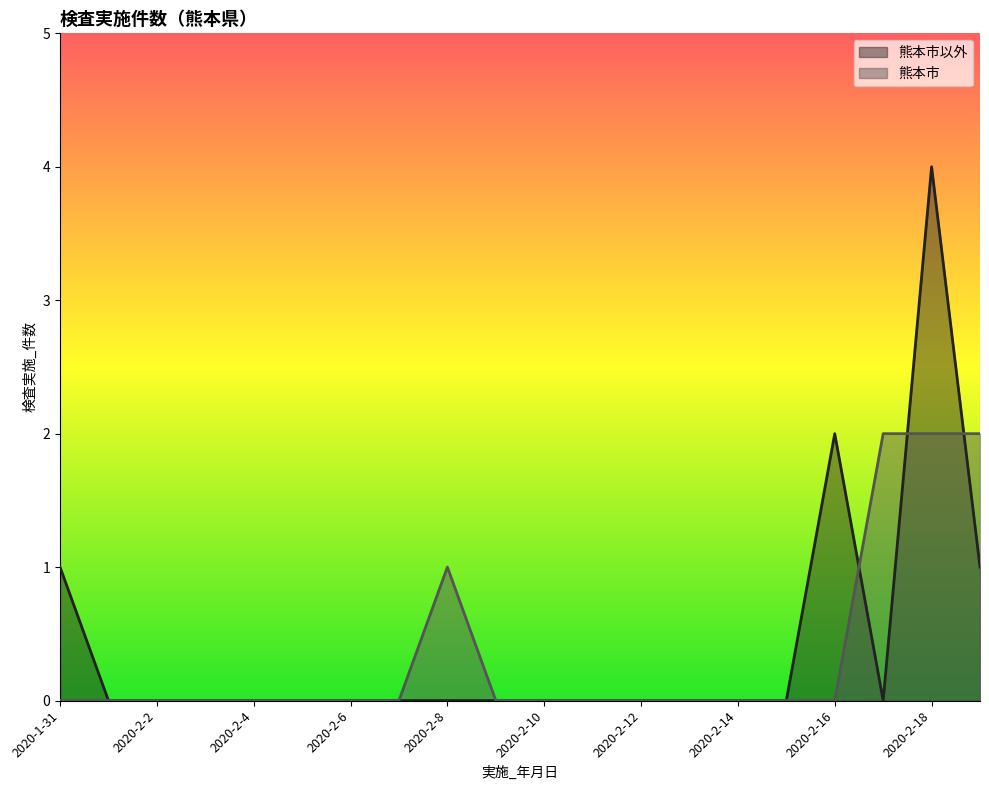

List the series in order of their overall mean, highest first.

熊本市以外, 熊本市